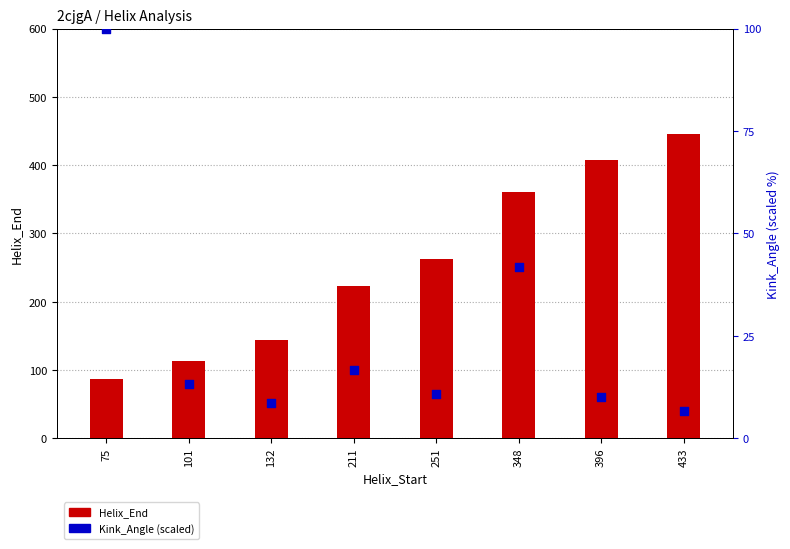

Which series has the largest Y range (max minus min)?

Helix_End